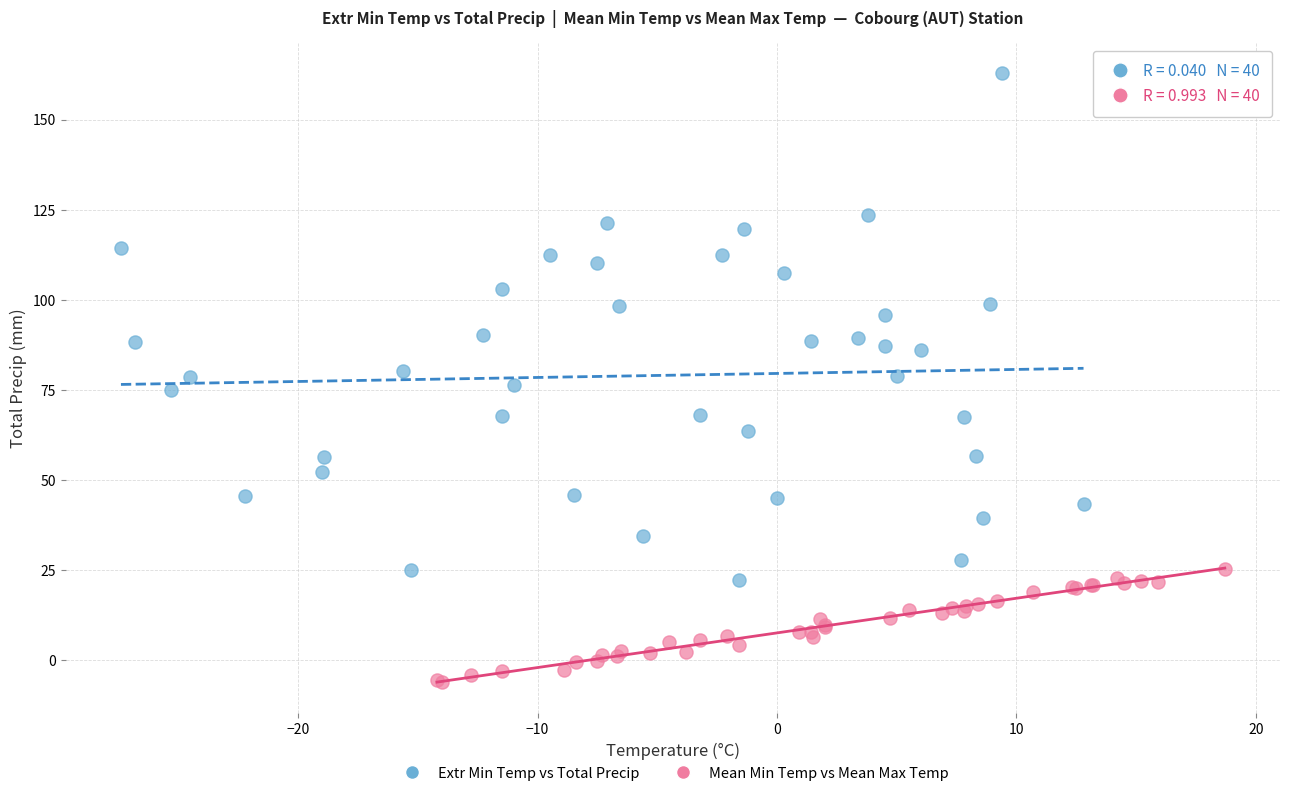

Which series reaches the maximum Y coordinate?

Extr Min Temp vs Total Precip